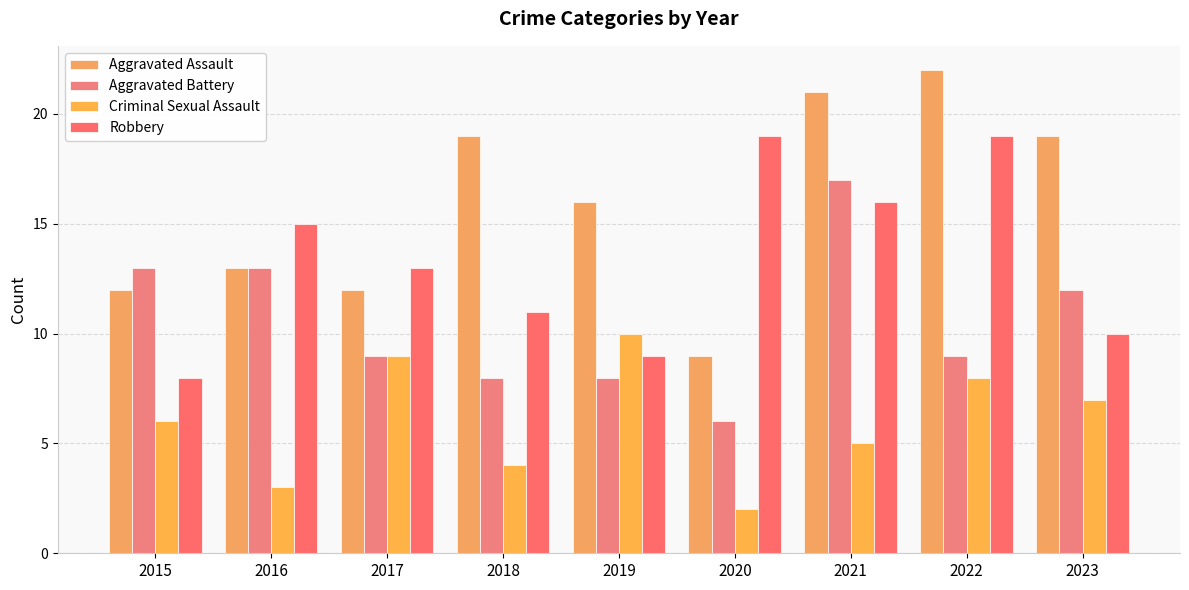

What is the difference between the highest and lowest values at 2017?

4